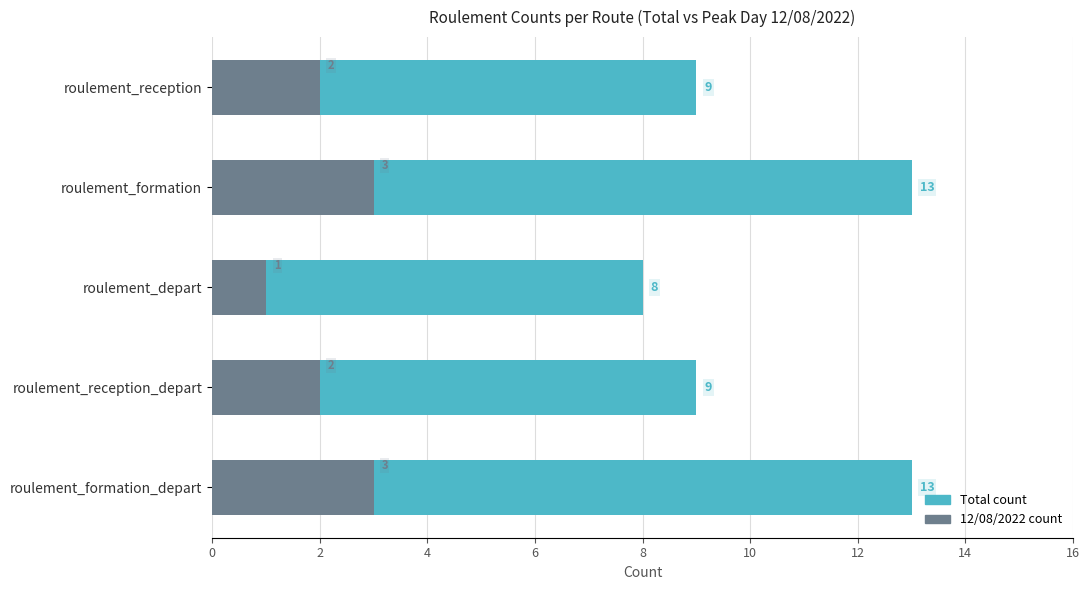

What is the maximum value for Total count?

13